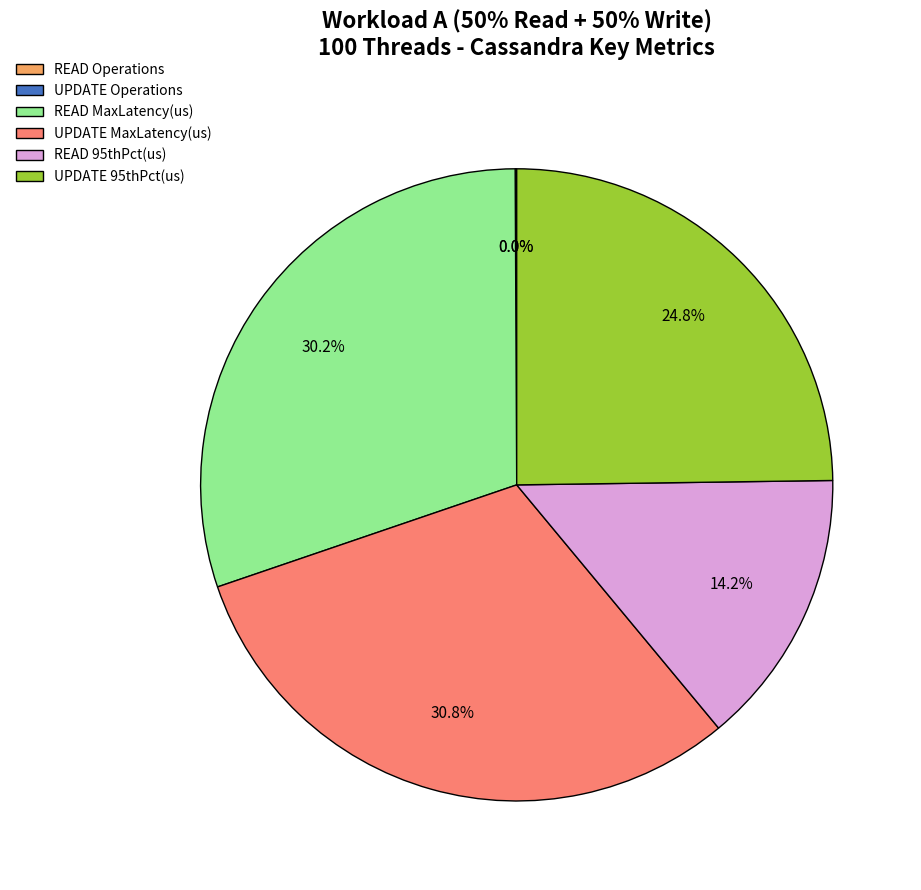

Is there a majority slice in this chart?

No